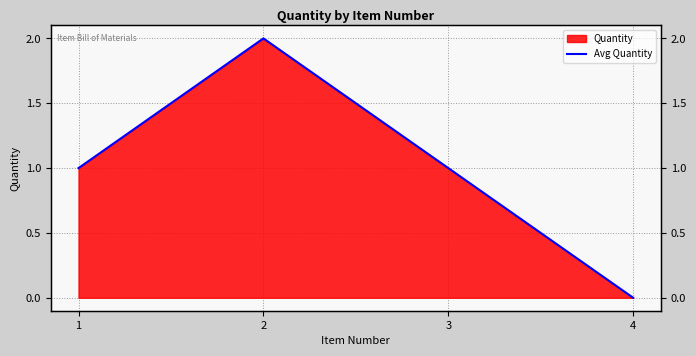

What is the sum of all values?

4